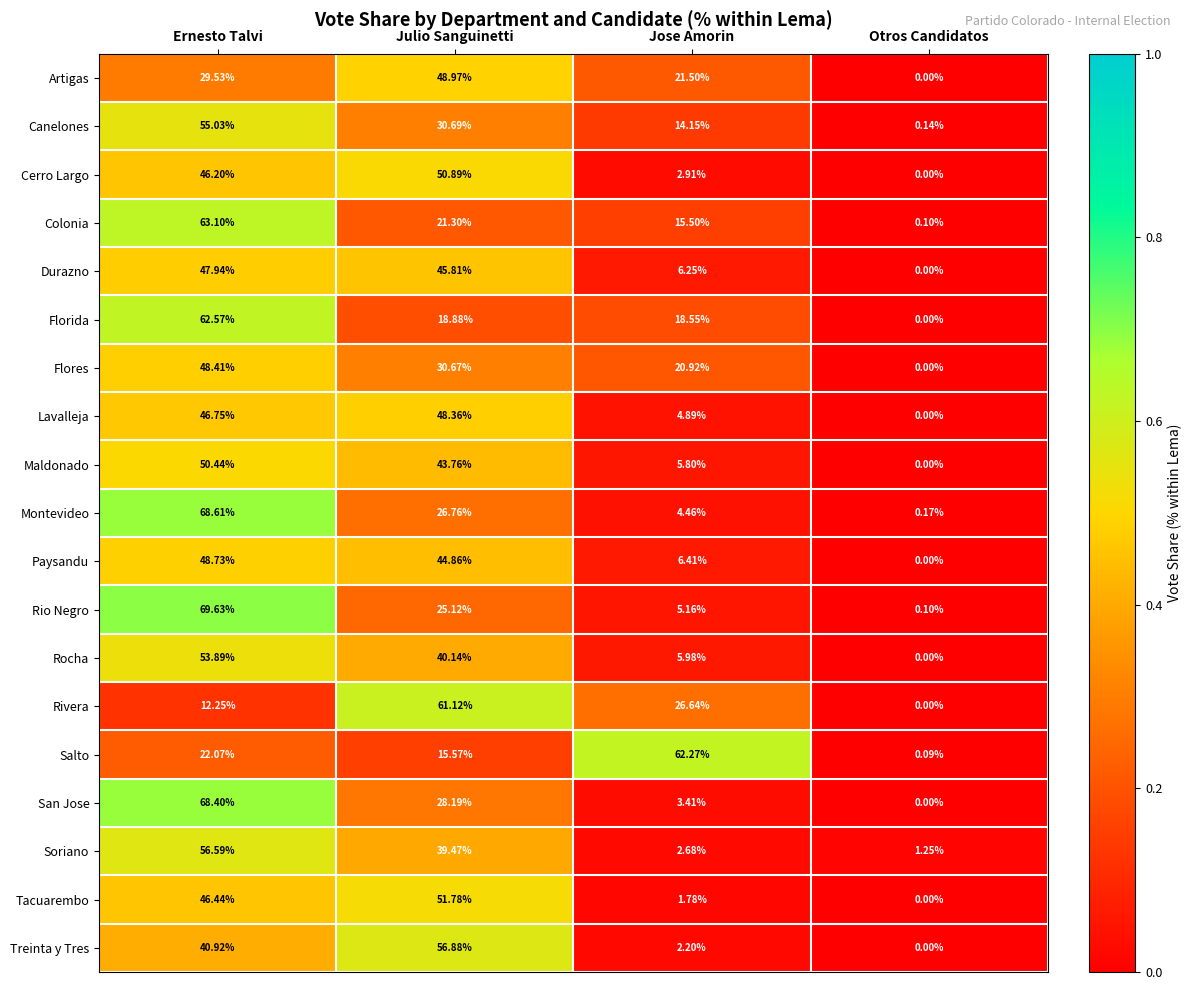

At which label is San Jose closest to 34?

Julio Sanguinetti